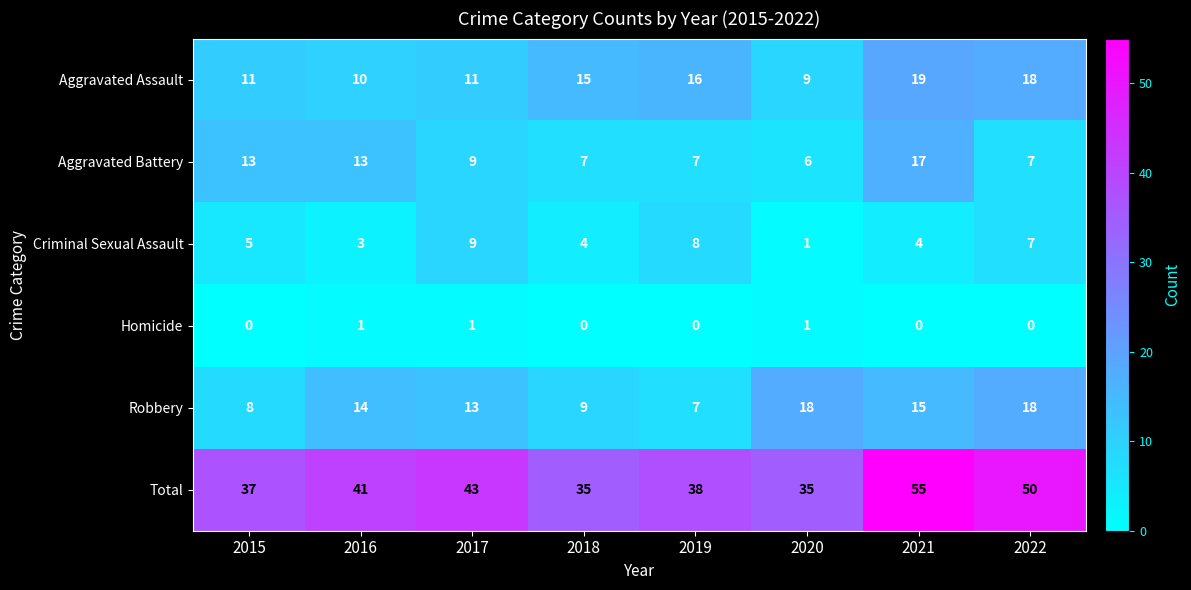

The Aggravated Assault series shows 2 at 2017. True or false?

False